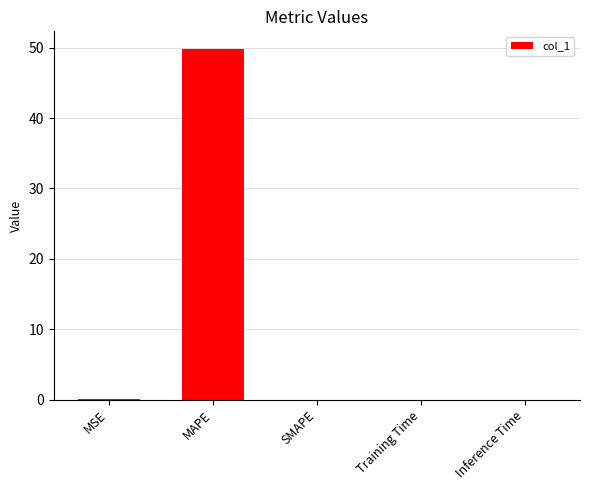

Is it true that the value at MAPE is 75.5?

False